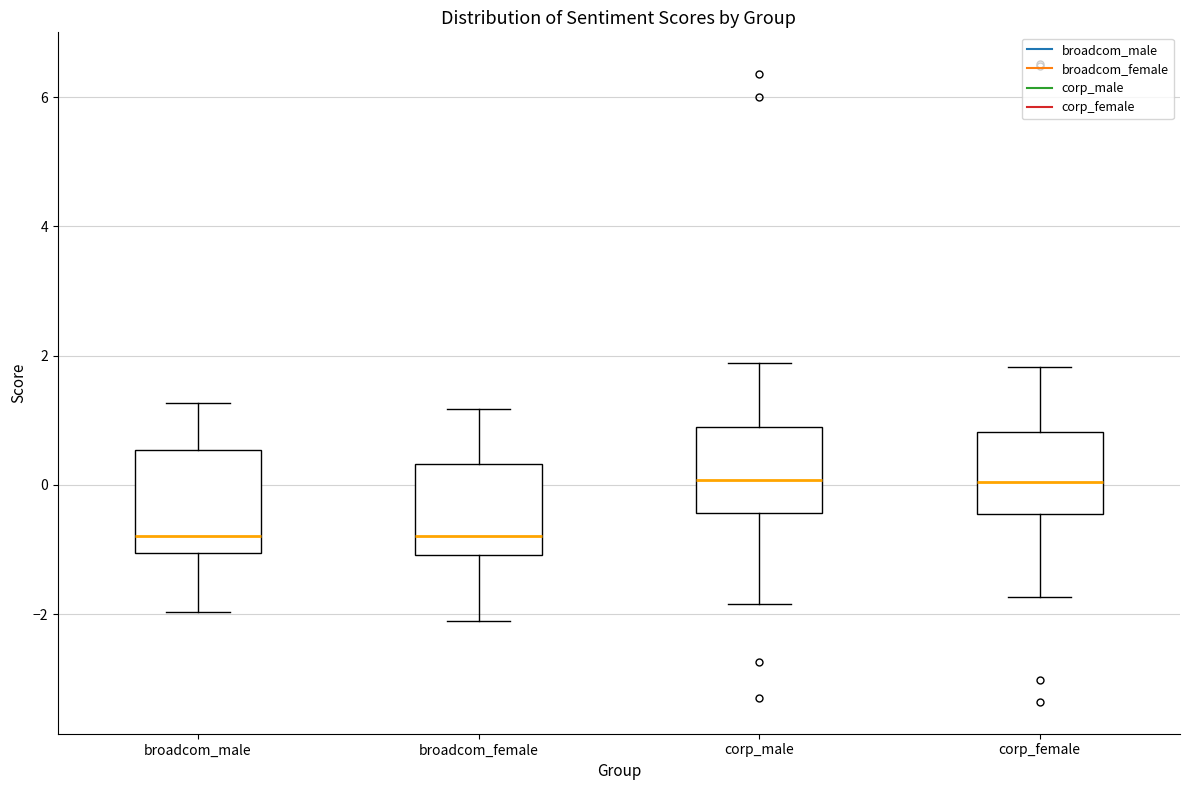

Reading left to right, transcribe this box plot: for each box, give where its median line is, the range the box spans, and where its two whiskers end, as read against the y-axis. The values are not printed on the chart, so give them approximately, as read against the axis.

broadcom_male: median -0.8, box -1.0 to 0.6, whiskers -2.0 to 1.2
broadcom_female: median -0.8, box -1.0 to 0.4, whiskers -2.2 to 1.2
corp_male: median 0.0, box -0.4 to 0.8, whiskers -1.8 to 1.8
corp_female: median 0.0, box -0.4 to 0.8, whiskers -1.8 to 1.8